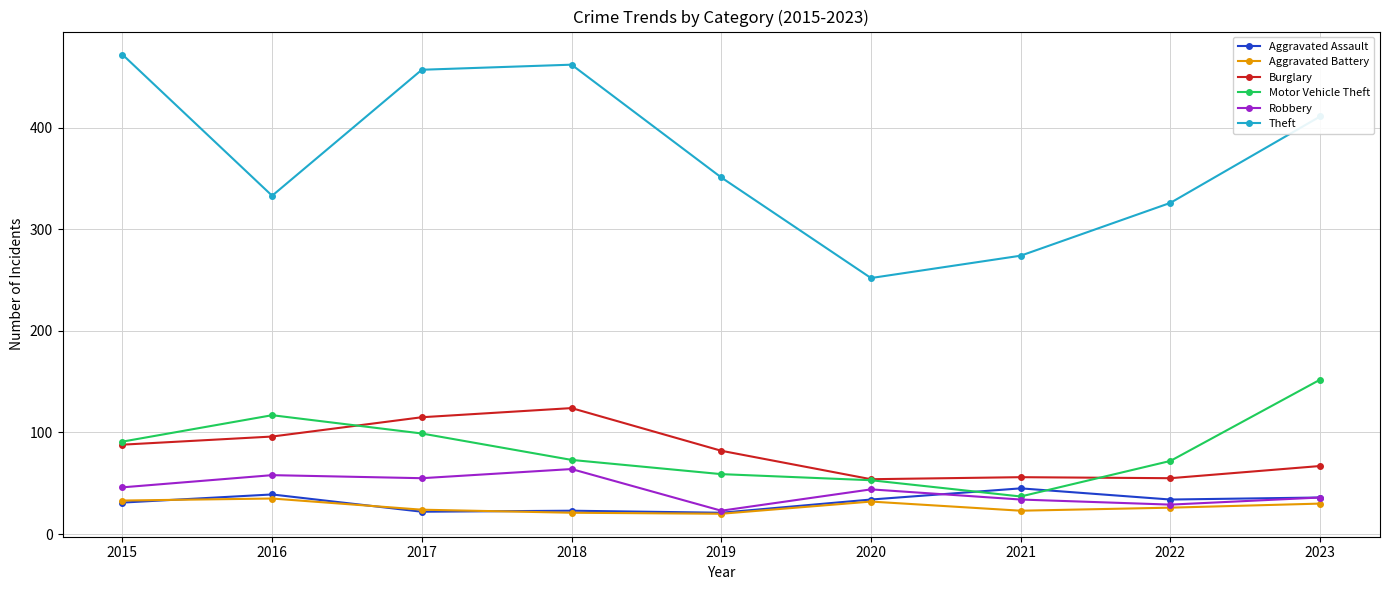

What is the difference between the maximum and minimum values in the Burglary series?

70